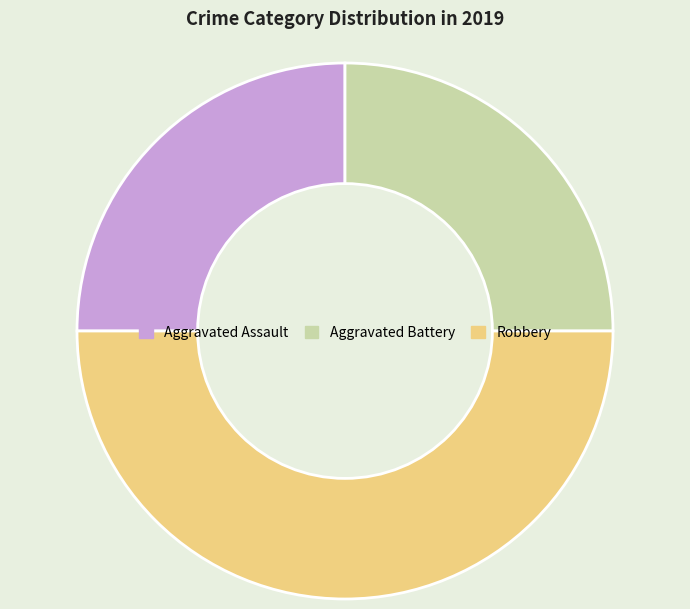

Approximately how many times larger is the value at Aggravated Battery compared to Robbery?

0.5